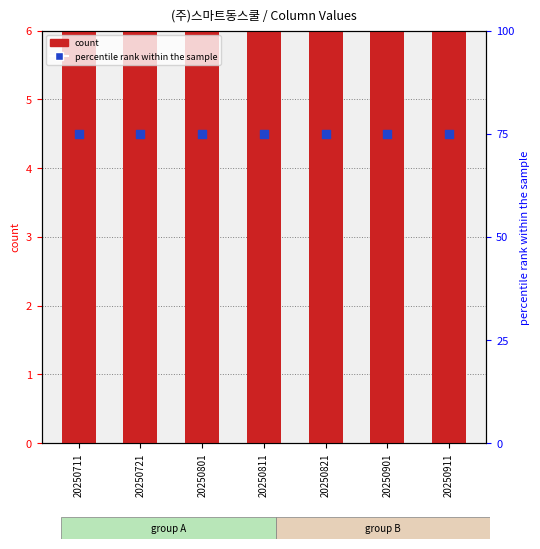

What is the total value across all series at 20250711?

82